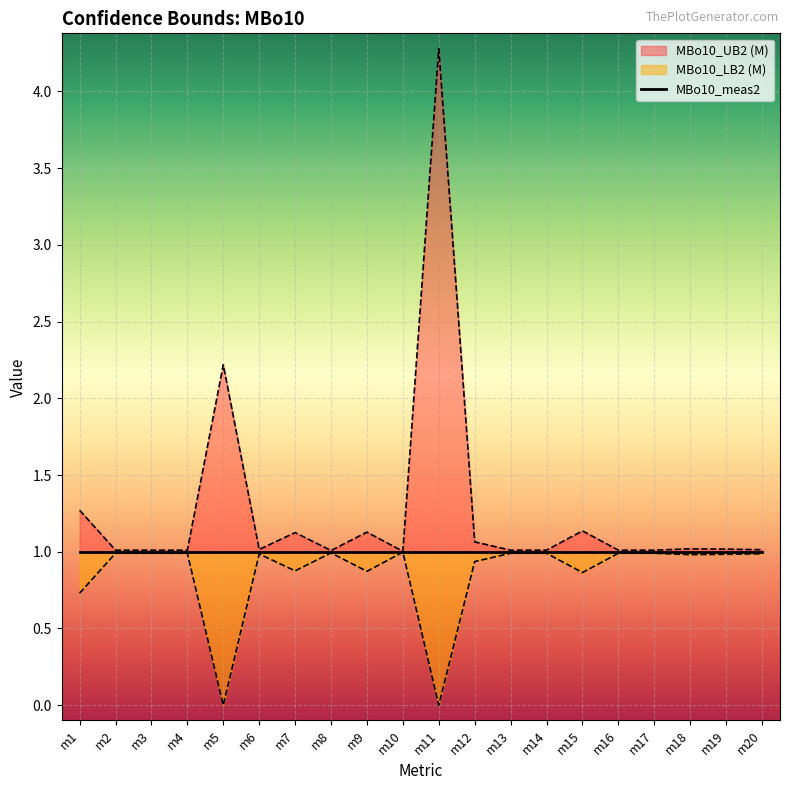

Is it true that MBo10_LB2 (M) equals -0.7 at m5?

False